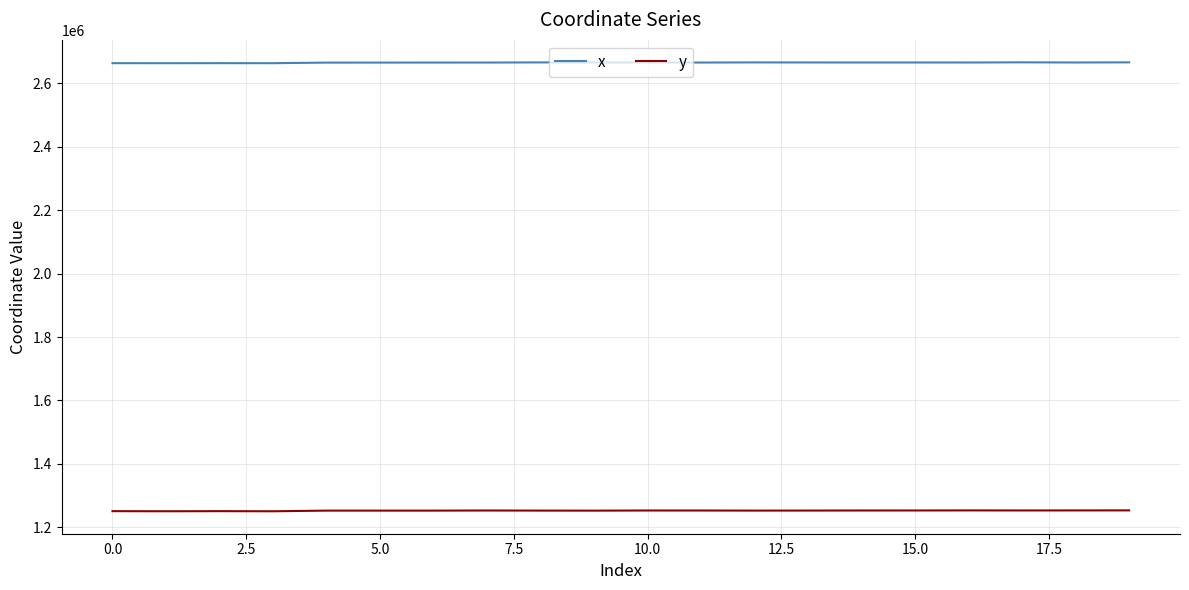

List the series in order of their peak value, lowest first.

y, x